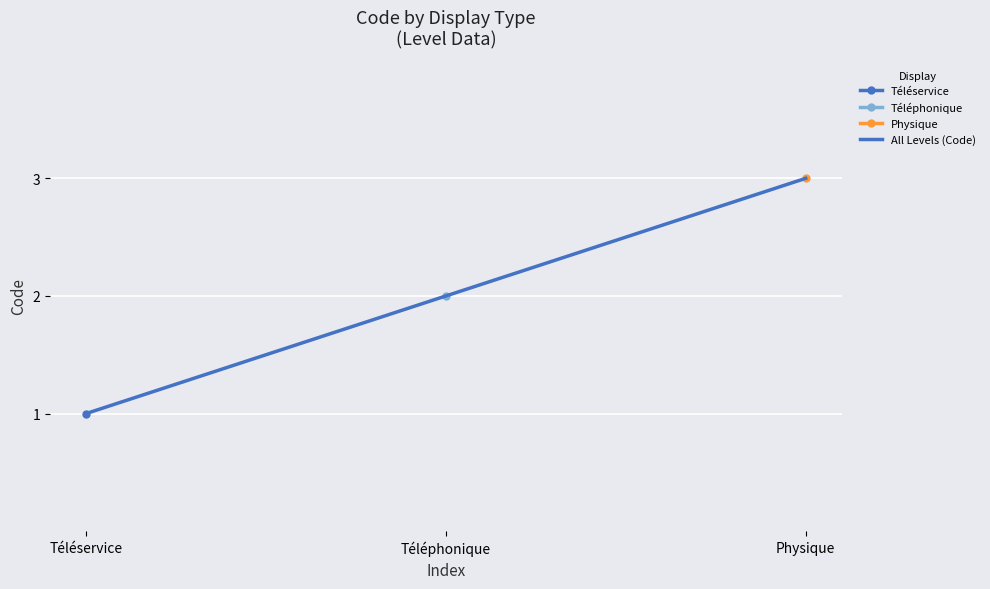

Reading left to right, transcribe all the data shown in this chart.

Téléservice=1	Téléphonique=2	Physique=3